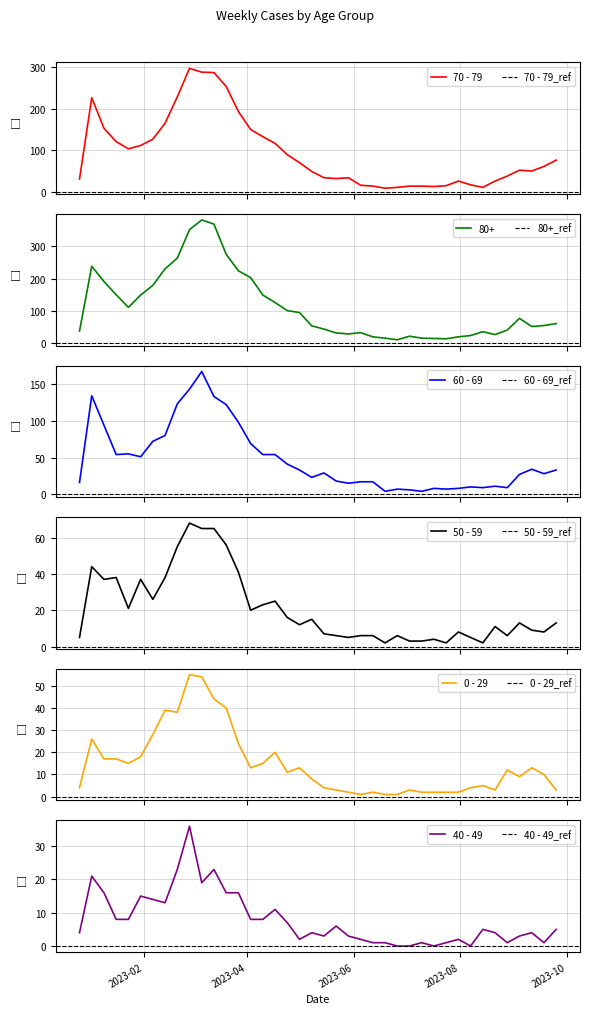

Reading left to right, transcribe all the data shown in this chart.

70 - 79: 32	226	153	121	104	112	127	165	228	296	287	286	253	193	150	133	117	90	71	50	35	33	35	17	15	10	12	15	15	14	16	27	18	12	27	39	53	51	62	77
80+: 38	238	191	150	111	149	179	230	263	351	381	368	275	224	203	149	126	101	95	54	44	32	29	33	20	16	11	22	16	15	14	20	24	36	27	41	77	52	55	61
60 - 69: 16	134	94	54	55	51	72	80	123	143	167	133	122	98	69	54	54	41	33	23	29	18	15	17	17	4	7	6	4	8	7	8	10	9	11	9	27	34	28	33
50 - 59: 5	44	37	38	21	37	26	38	55	68	65	65	56	41	20	23	25	16	12	15	7	6	5	6	6	2	6	3	3	4	2	8	5	2	11	6	13	9	8	13
0 - 29: 4	26	17	17	15	18	28	39	38	55	54	44	40	24	13	15	20	11	13	8	4	3	2	1	2	1	1	3	2	2	2	2	4	5	3	12	9	13	10	3
40 - 49: 4	21	16	8	8	15	14	13	23	36	19	23	16	16	8	8	11	7	2	4	3	6	3	2	1	1	0	0	1	0	1	2	0	5	4	1	3	4	1	5